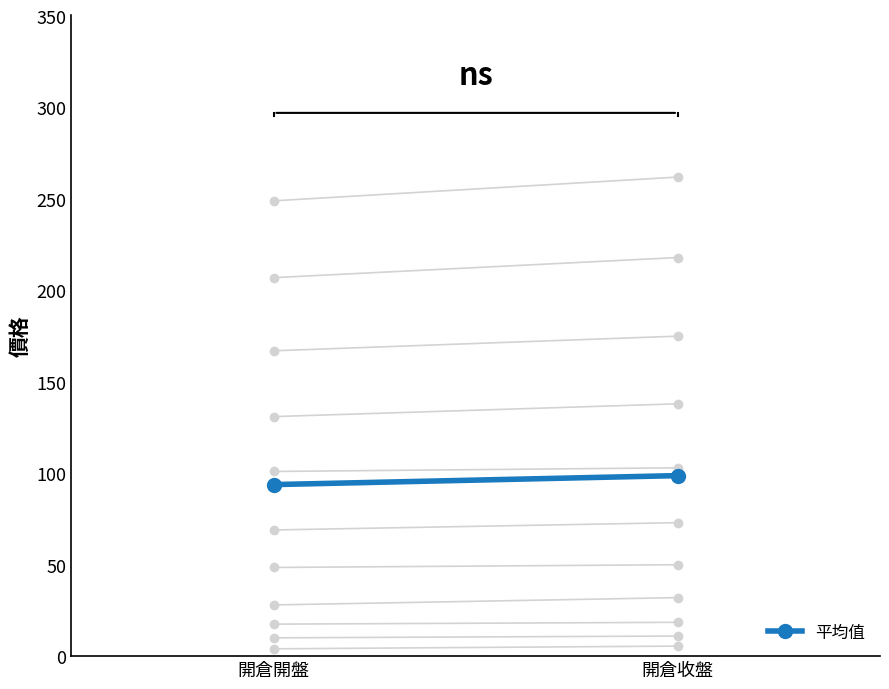

Which label corresponds to the largest value in the chart?

開倉收盤